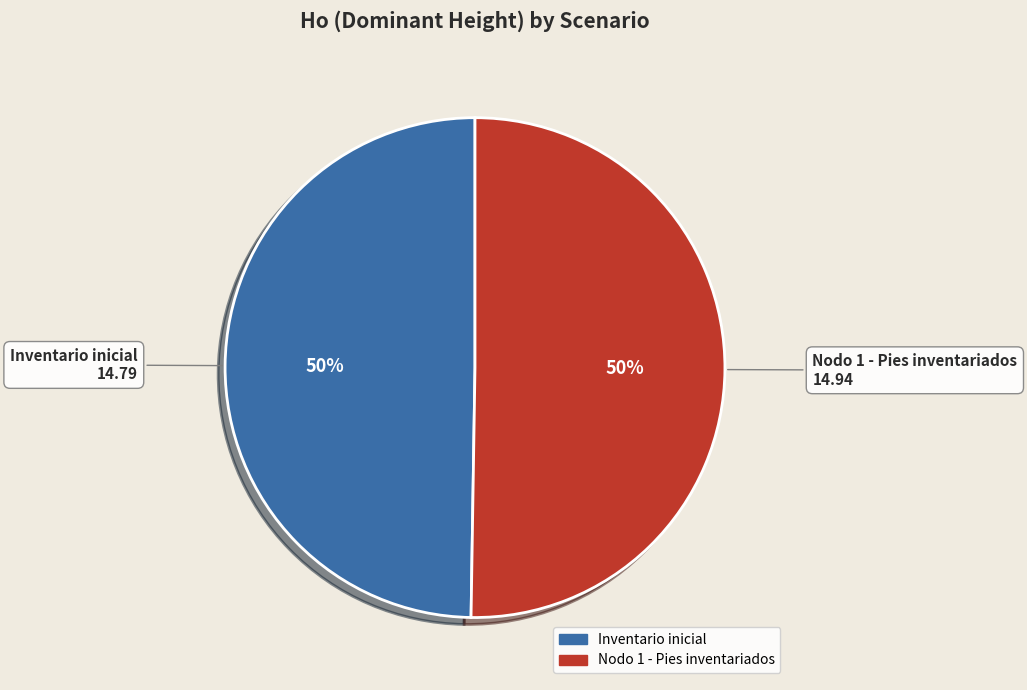

Do Nodo 1 - Pies inventariados and Inventario inicial together represent more than half of the pie?

Yes